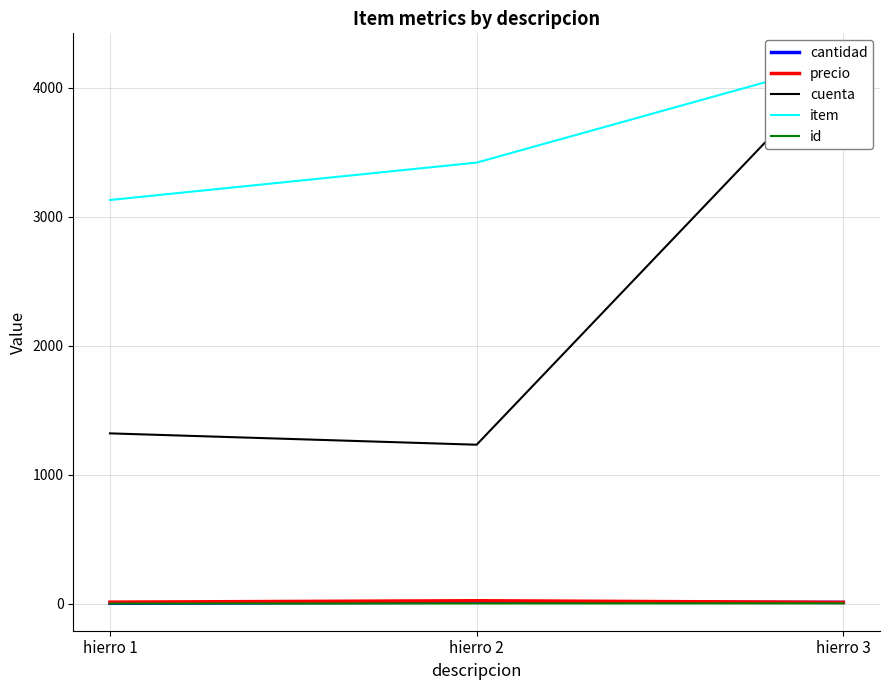

Where is item nearest to the value 3672?

hierro 2